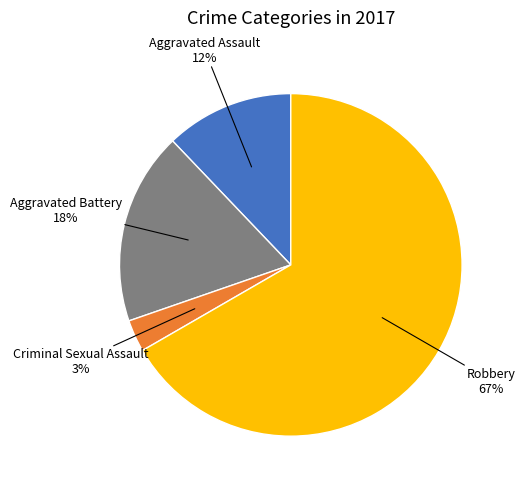

What is the majority slice?

Robbery